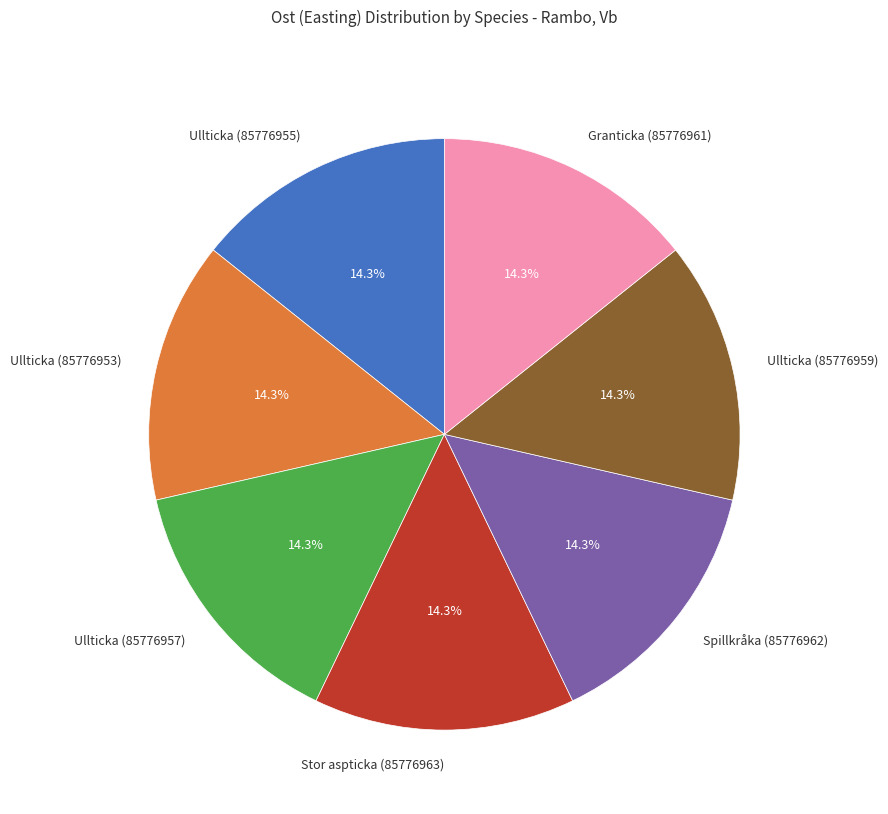

How much of the chart is everything except Ullticka (85776959)?

85.7%